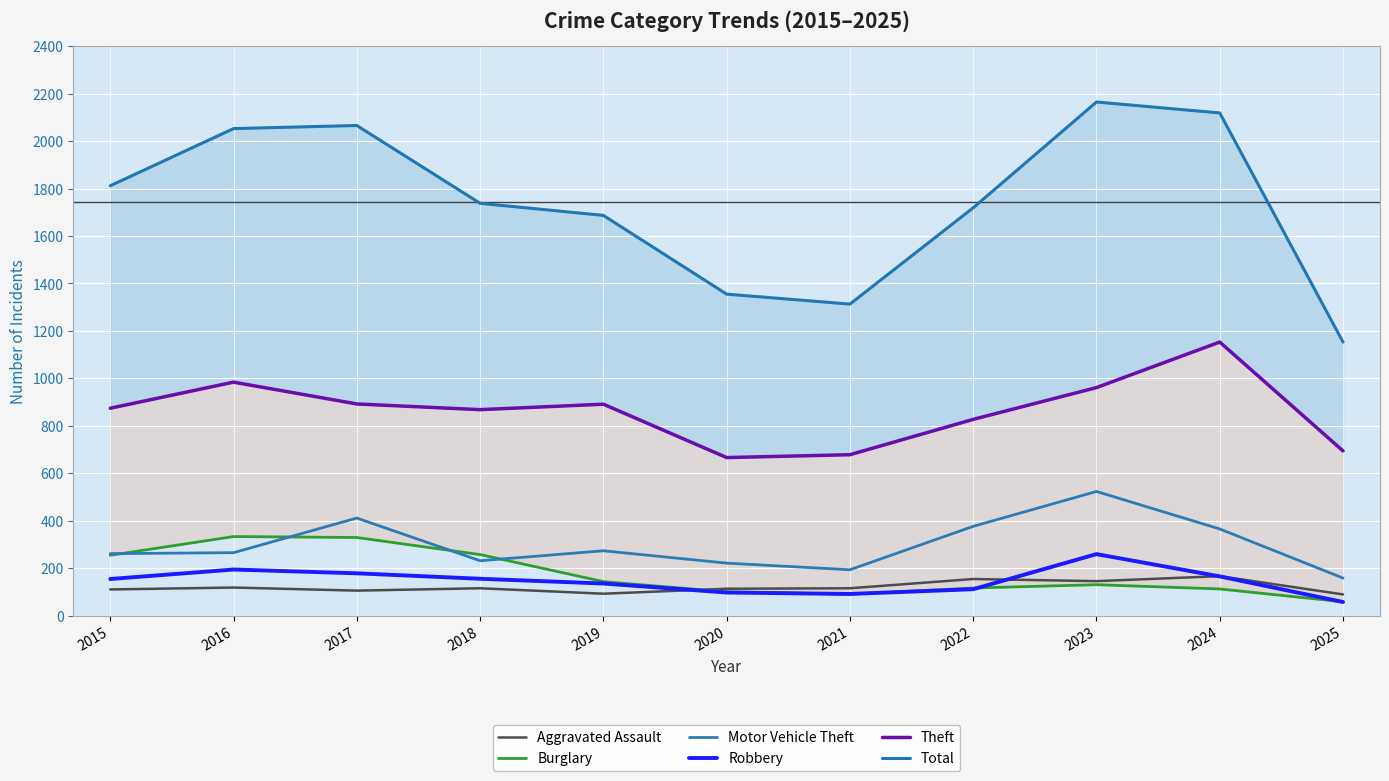

True or false: Total and Theft cross at least once.

False